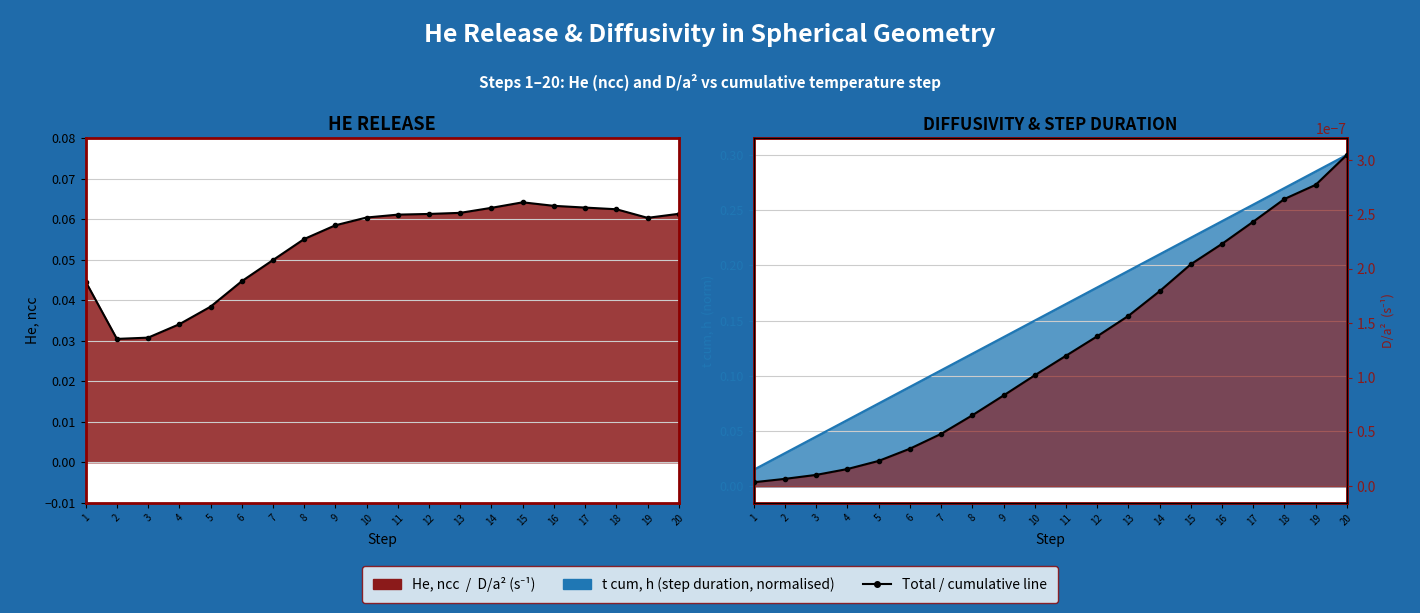

True or false: D/a² line and He ncc (col_9) line cross at least once.

False